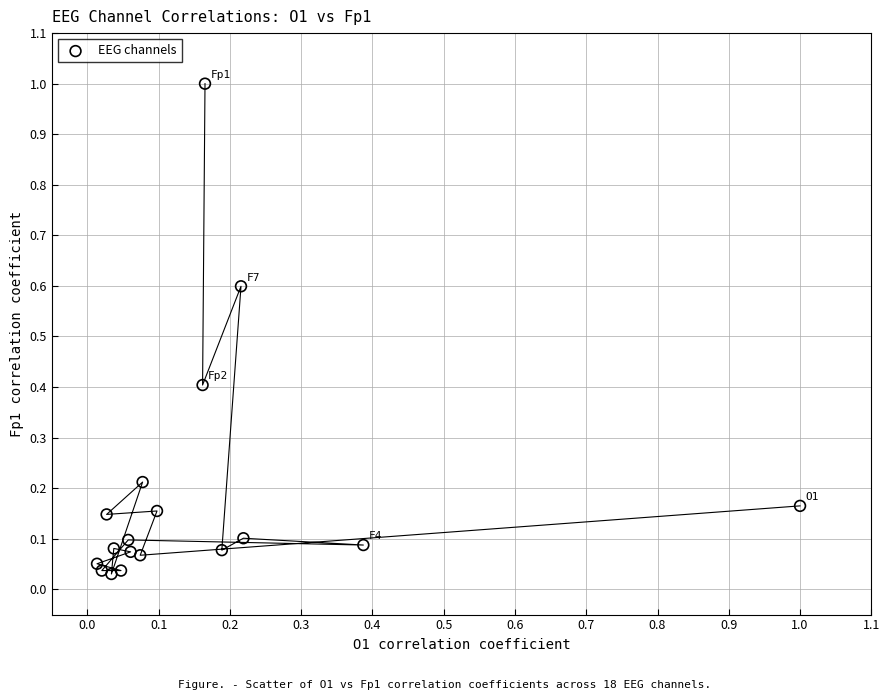

What is the range of Y values (max minus min)?

1.0